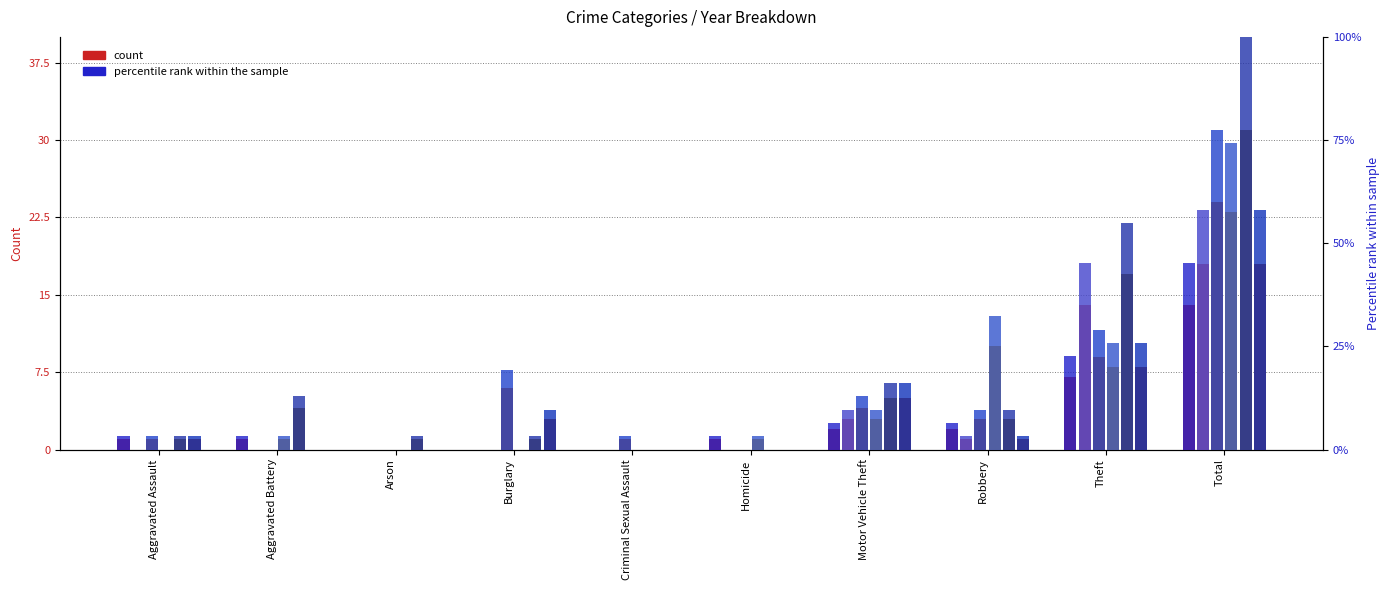

Is it true that 2017 equals 31.0 at Total?

True